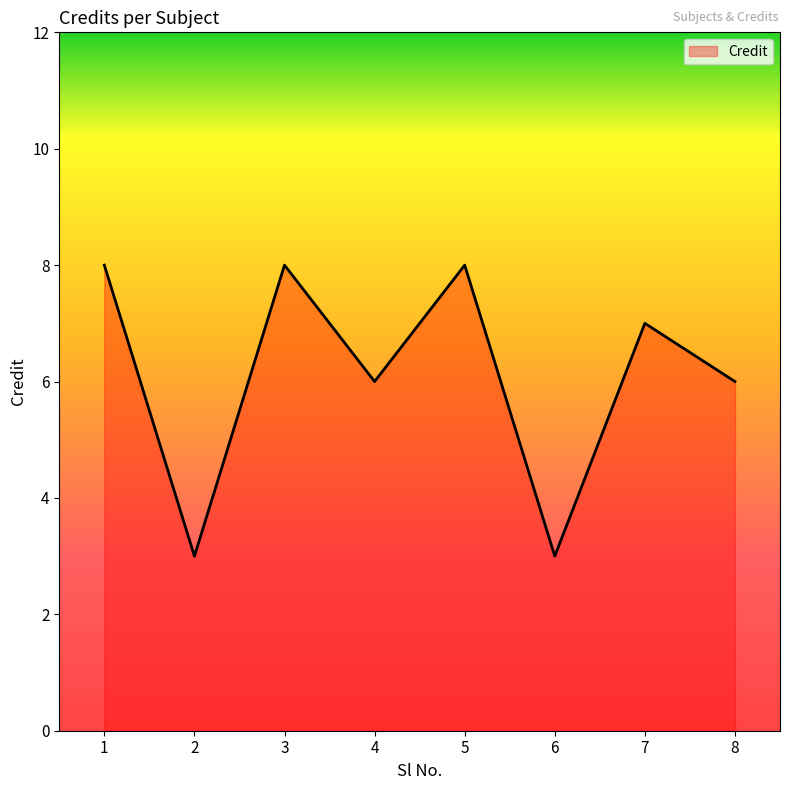

What is the greatest value displayed?

8